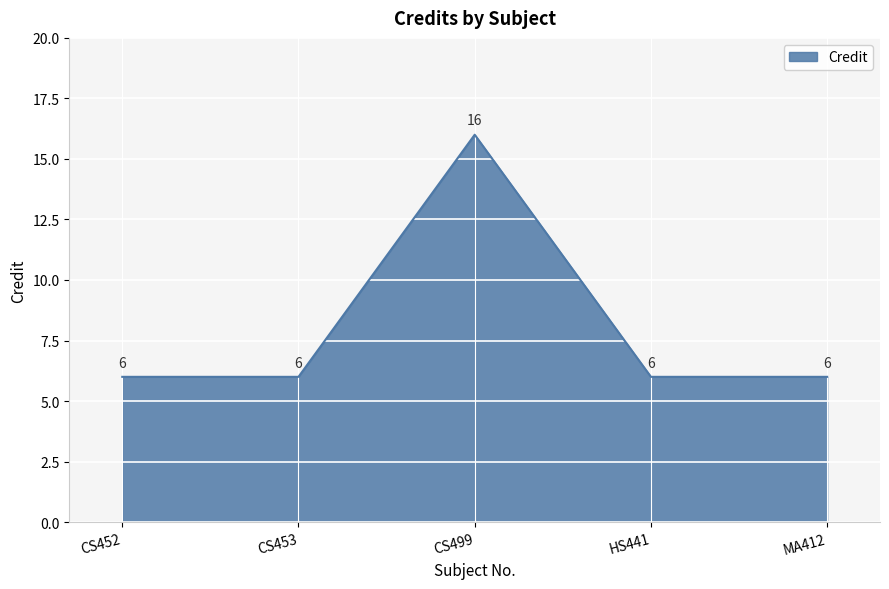

Reading left to right, what are all the values shown in this chart?

6	6	16	6	6